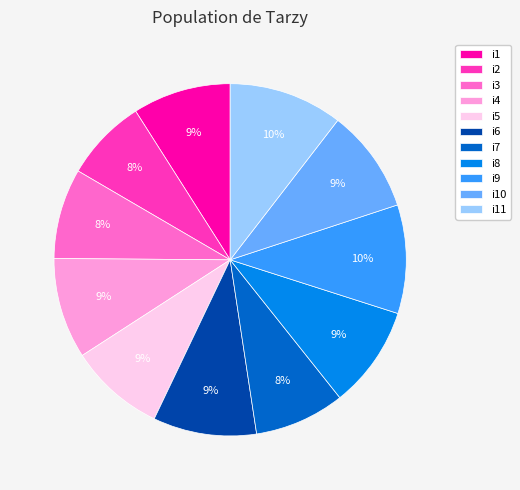

How many segments does this pie chart have?

11